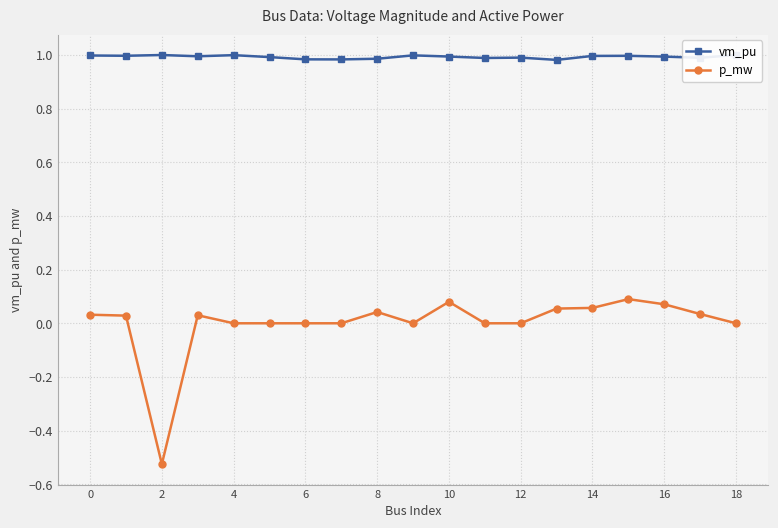

Which series has the widest spread of values?

p_mw